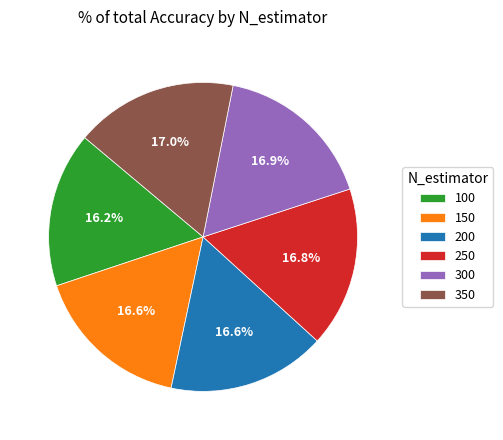

Does 150 represent more than half of the total?

No